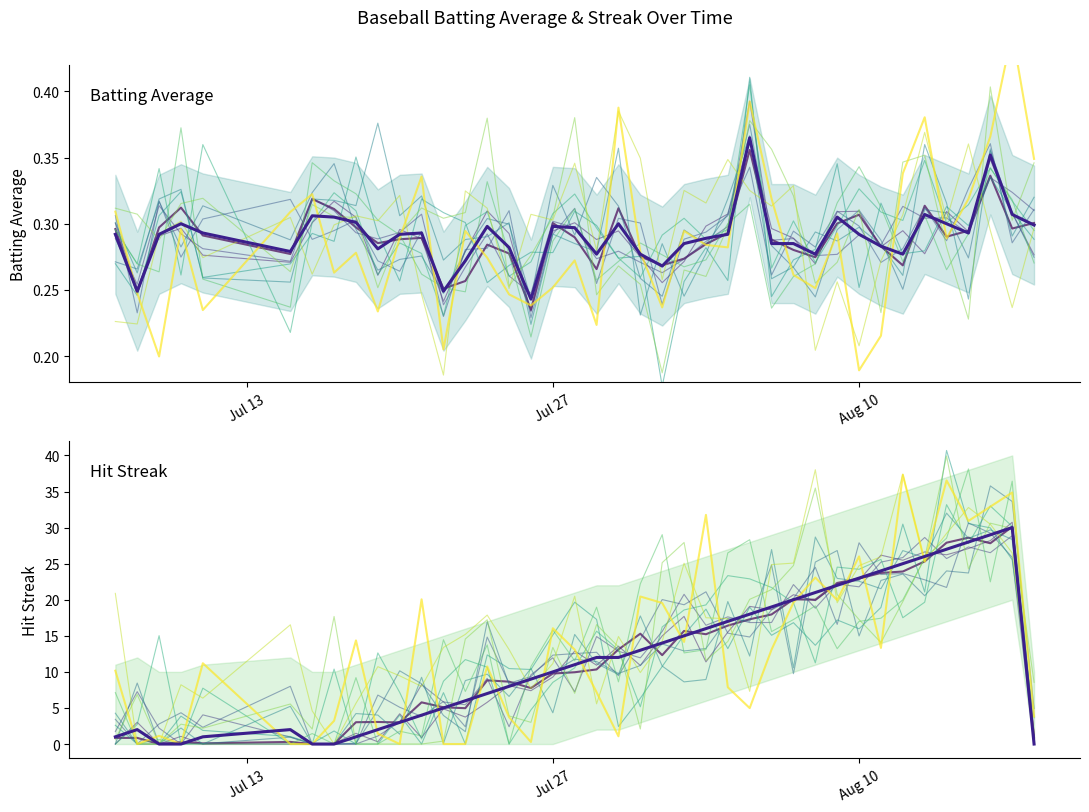

What position from the right is 2010-08-07?

12